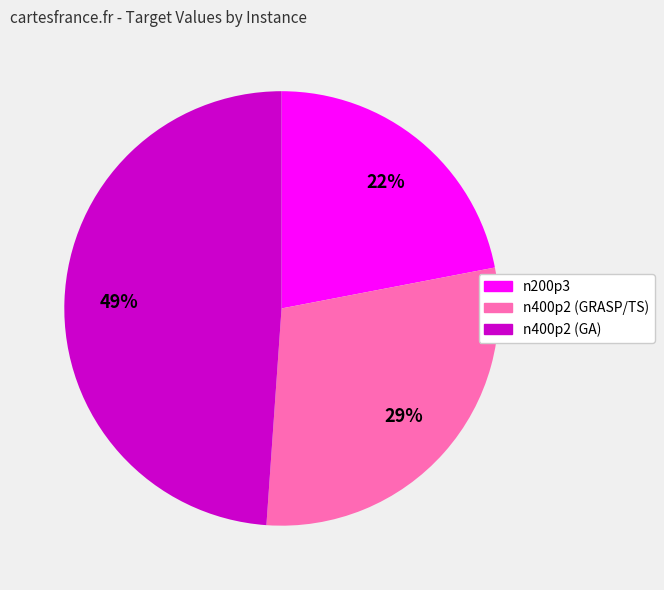

Rank the categories by value from lowest to highest.

n200p3, n400p2 (GRASP/TS), n400p2 (GA)